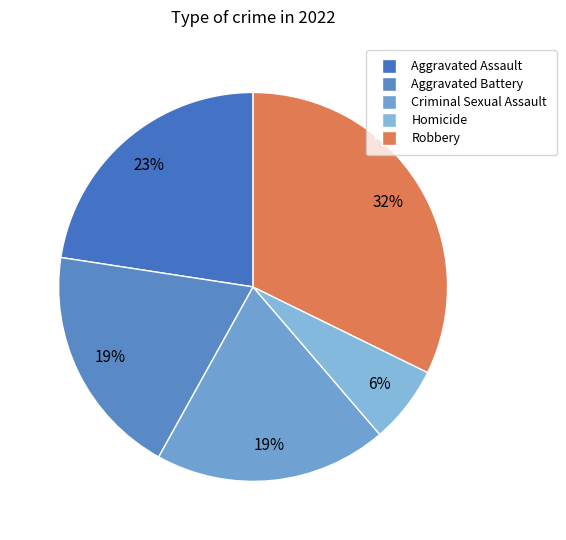

To the nearest percent, what is the combined percentage of Homicide and Aggravated Battery?

26%